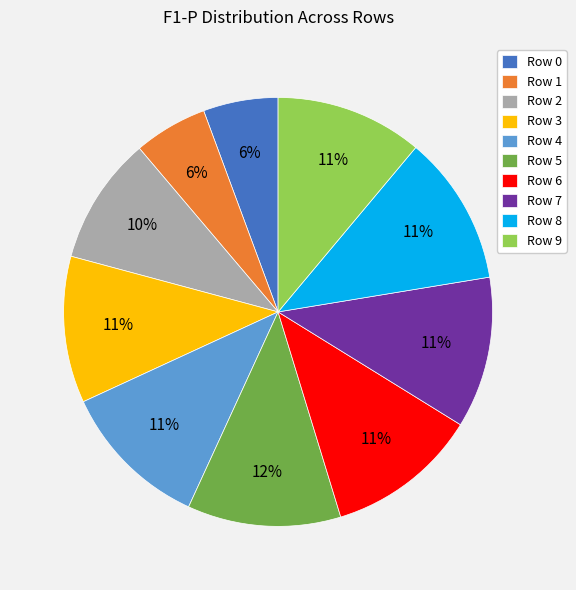

How many segments does this pie chart have?

10